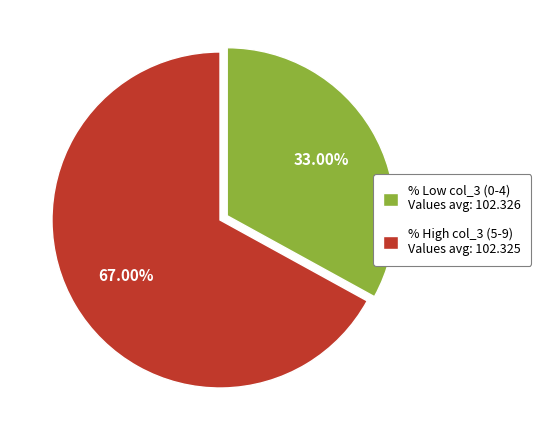

Do % High col_3 (5-9) Values avg: 102.325 and % Low col_3 (0-4) Values avg: 102.326 together represent more than half of the pie?

Yes